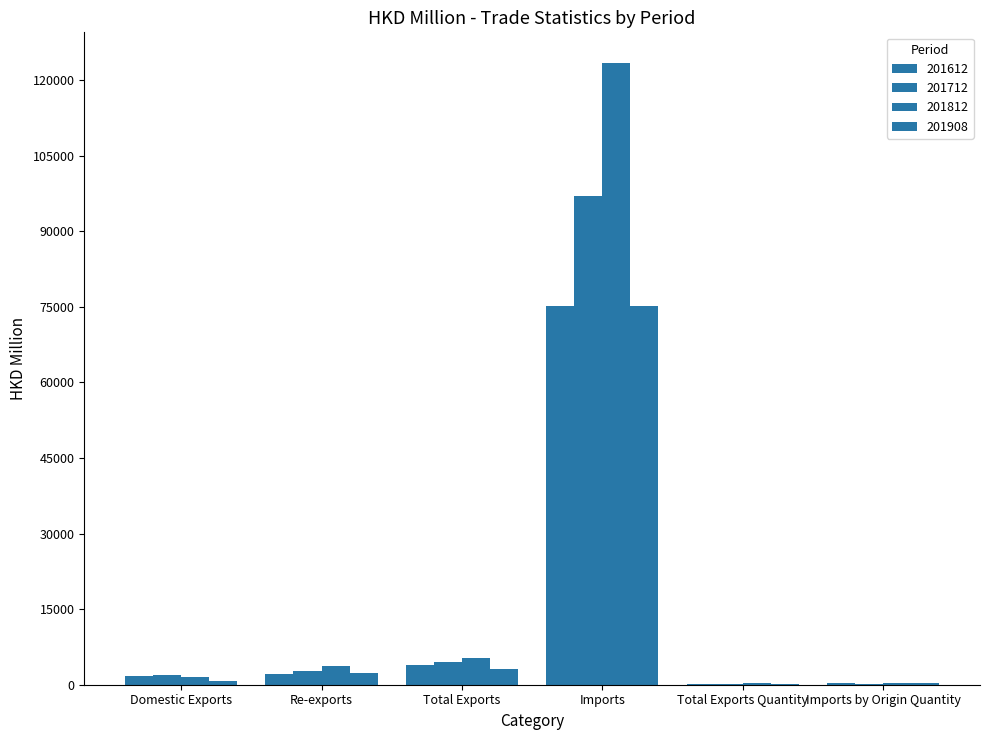

How many groups of bars are there?

6